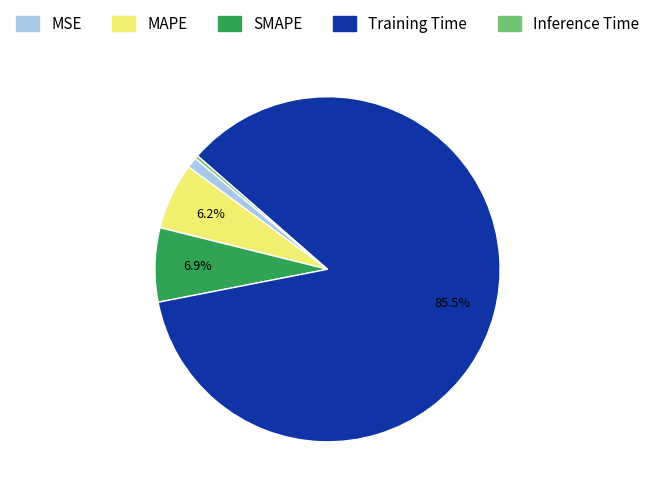

Which category has the smallest portion of the pie?

Inference Time